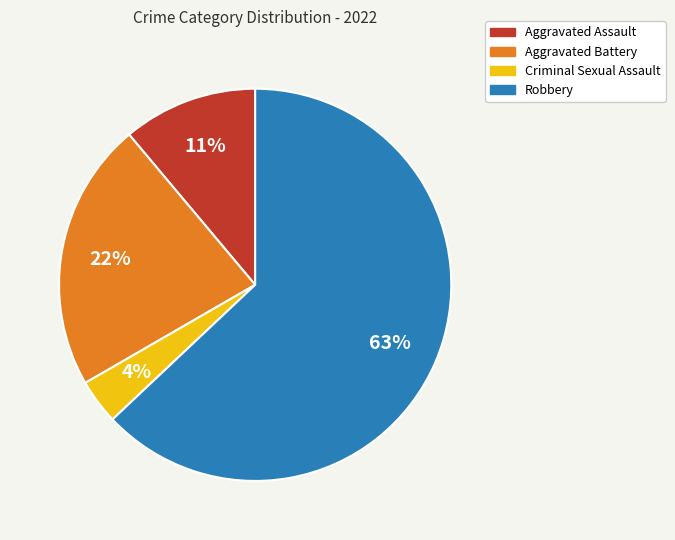

Is it true that Robbery is 63% of the pie?

True